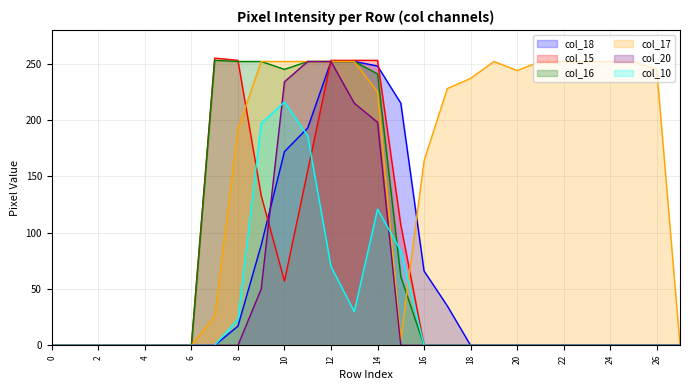

Between 24 and 6, which is larger?

24